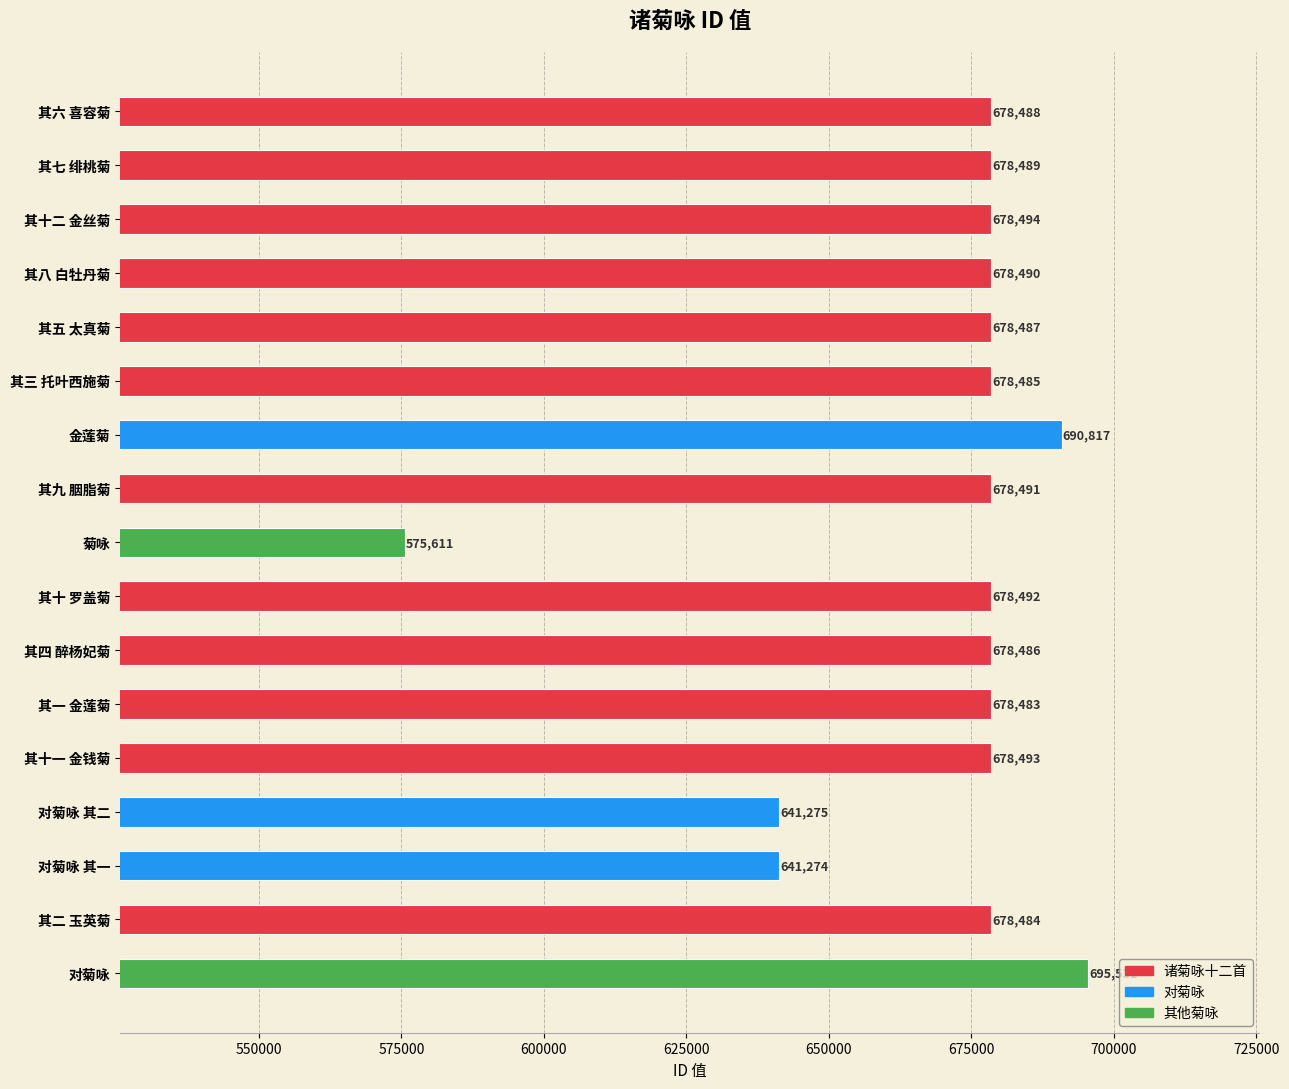

What is the label of the 10th bar from the top?

其十 罗盖菊